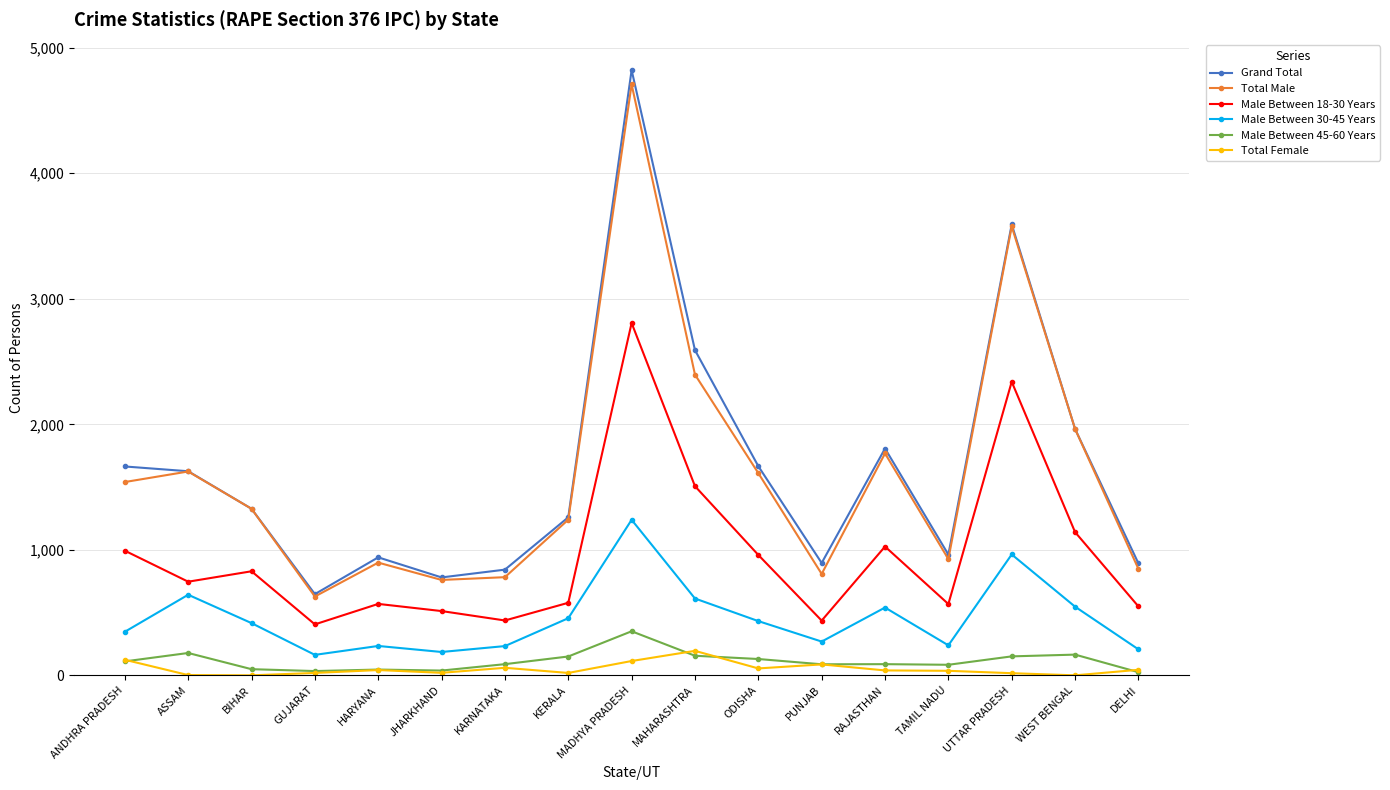

What is the label of the 12th point from the left?

PUNJAB